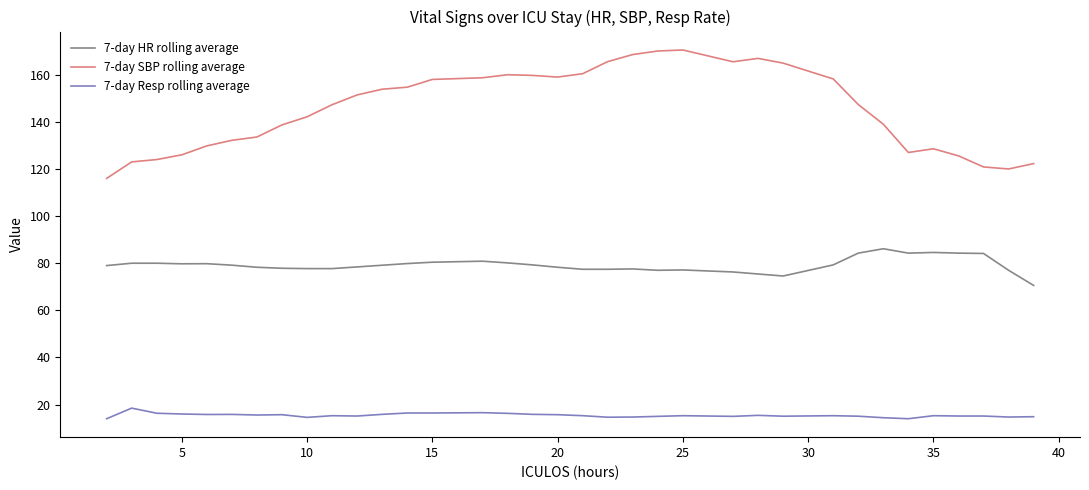

True or false: 7-day HR rolling average and 7-day SBP rolling average intersect in this chart.

False